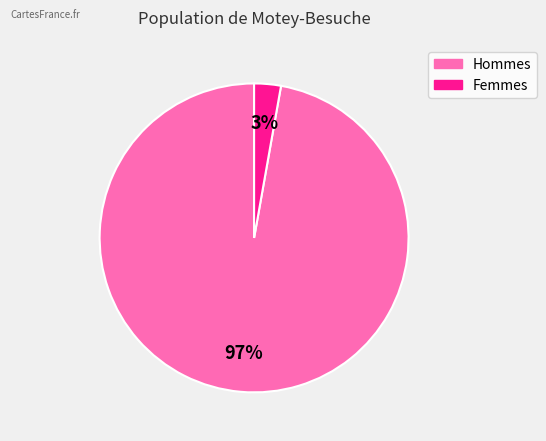

Is there a majority slice in this chart?

Yes